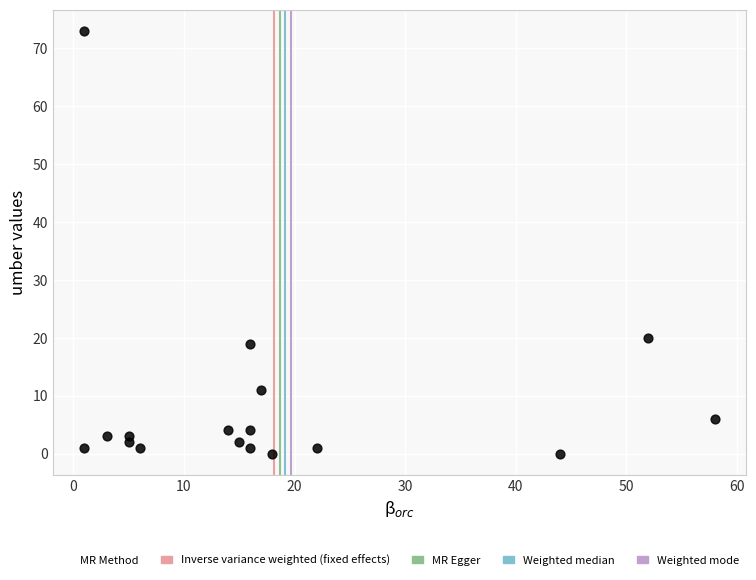

What is the range of X values (max minus min)?

57